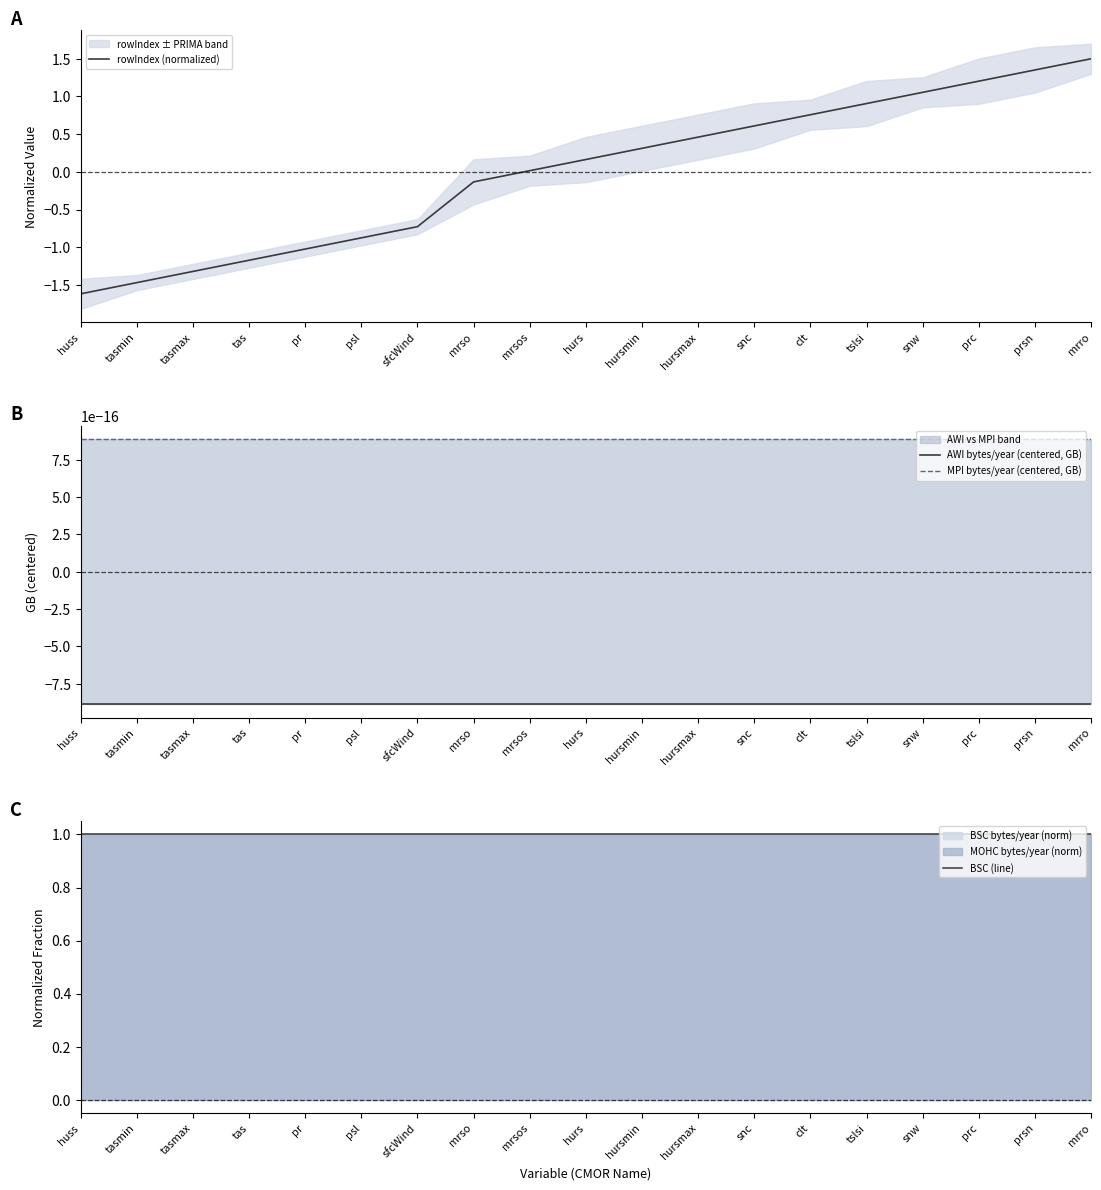

How many lines are shown in the chart?

4